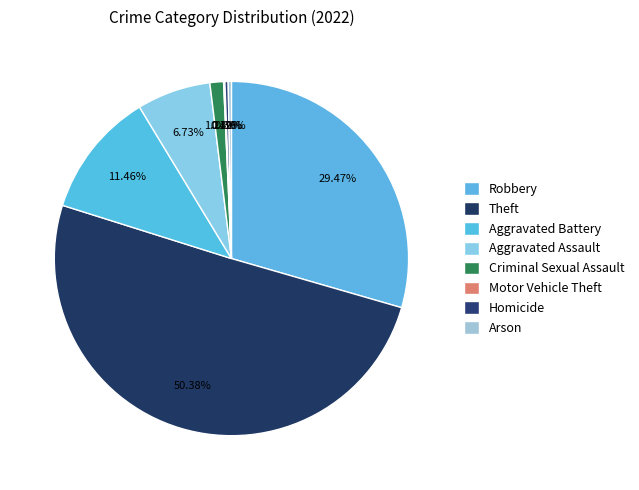

To the nearest percent, what is the combined percentage of Aggravated Battery and Theft?

62%